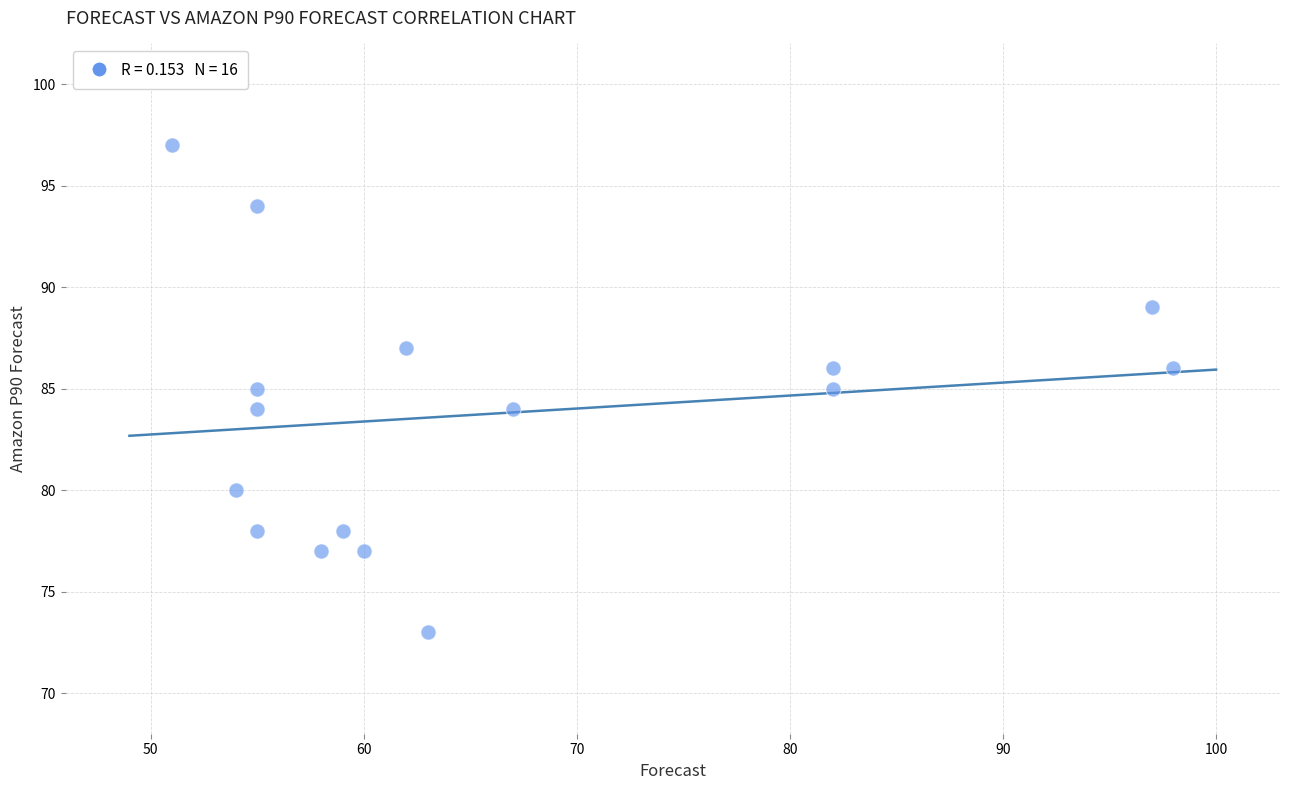

What is the range of X values (max minus min)?

47